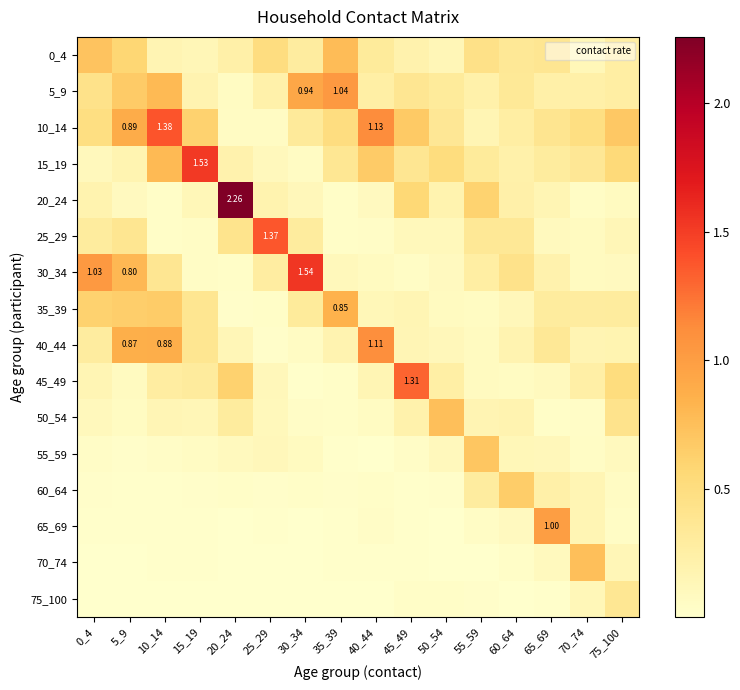

Read the 45_49 value at 70_74.

0.2